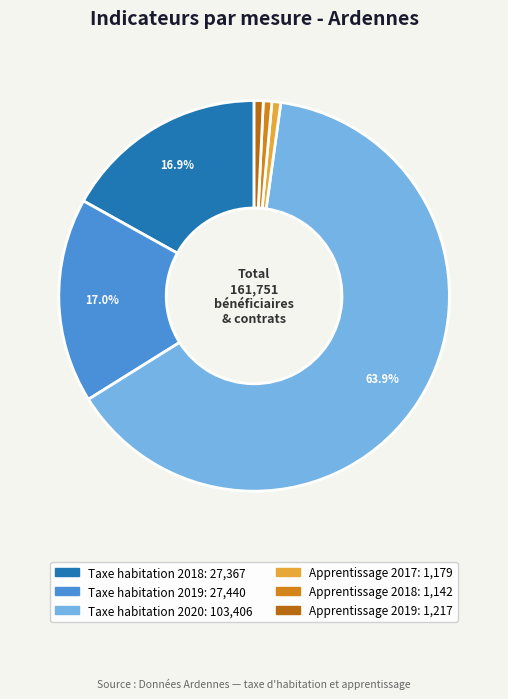

What is the largest slice in the pie chart?

Taxe habitation 2020